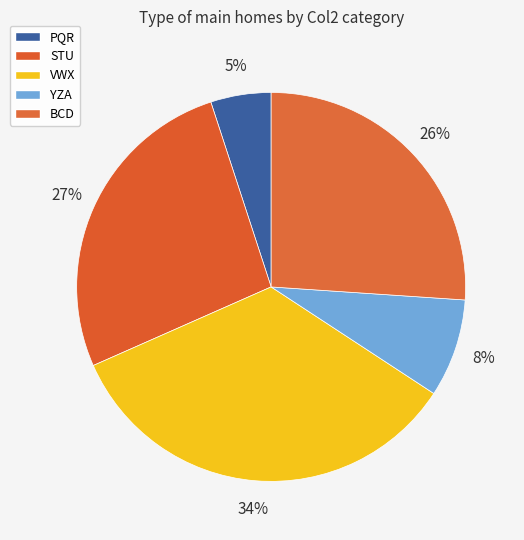

Is there a majority slice in this chart?

No